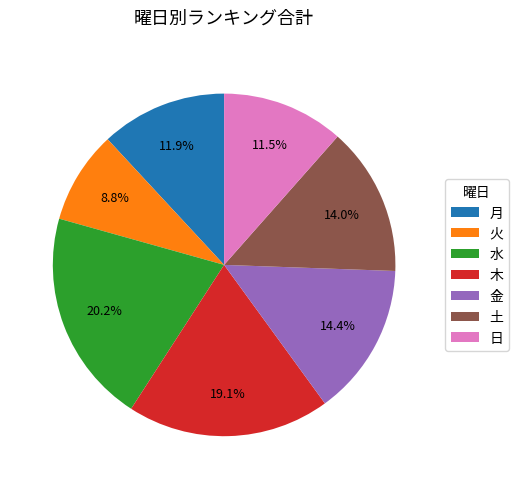

To the nearest percent, what portion does 土 represent?

14%